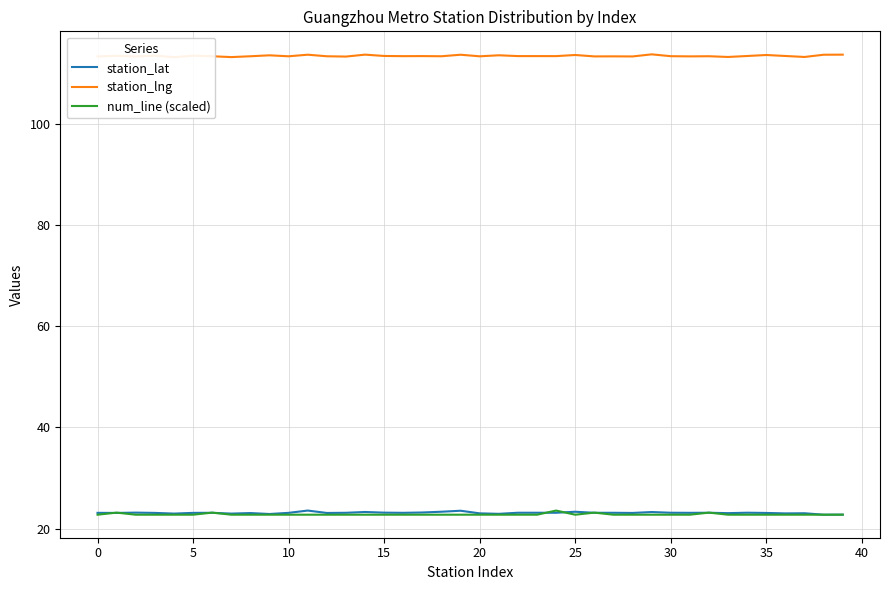

The value of num_line (scaled) at 25 is 9.2. True or false?

False